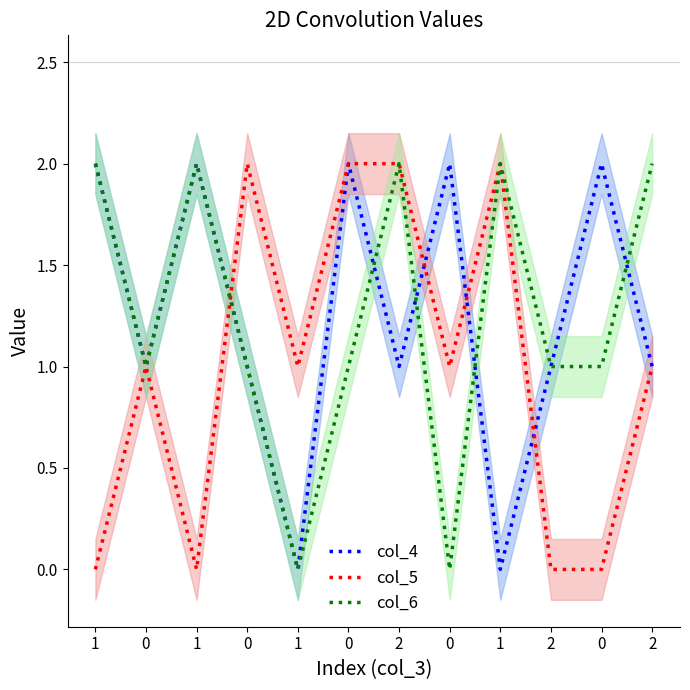

At how many categories does at least one series exceed 1?

9